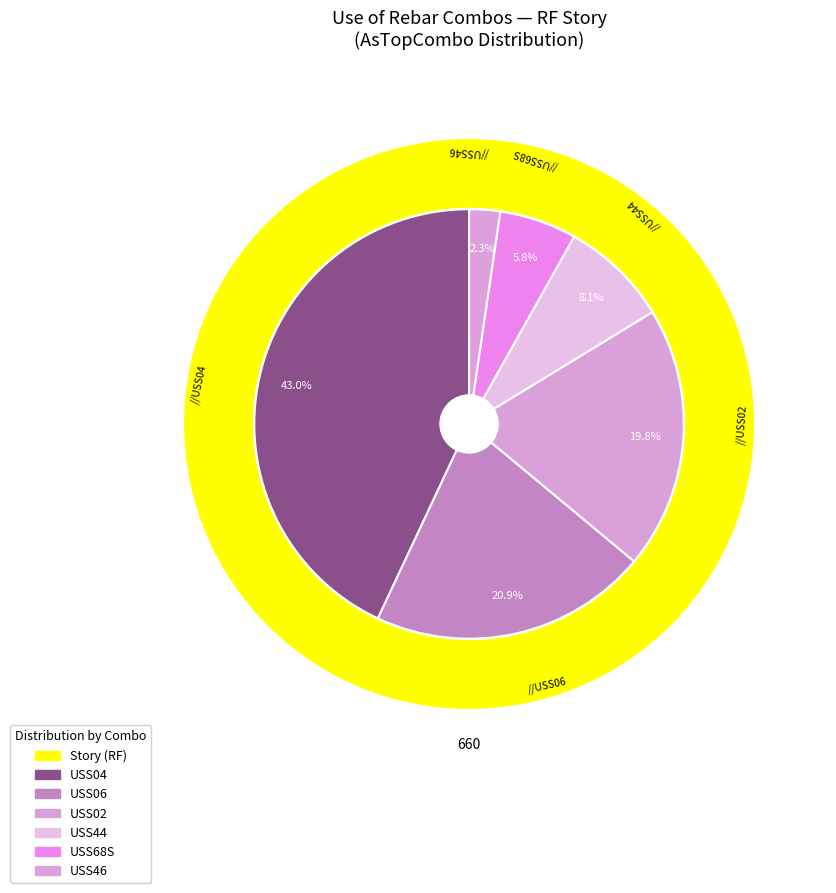

Which category has the biggest portion of the pie?

USS04